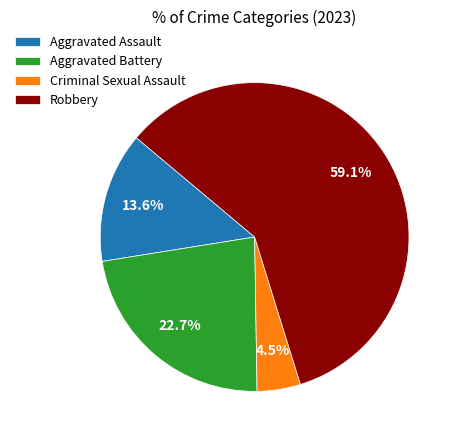

Which category has the biggest portion of the pie?

Robbery